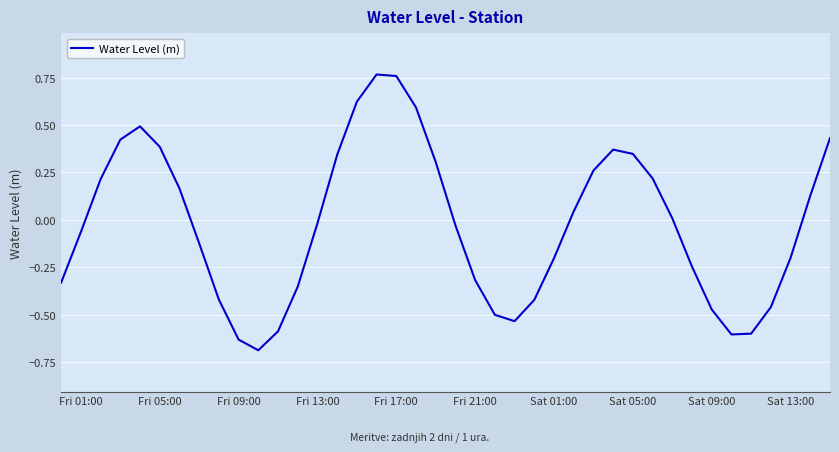

What is the difference between the maximum and minimum values?

1.5